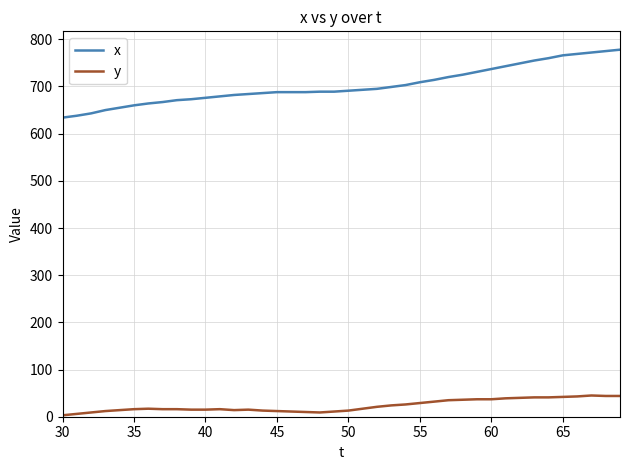

Which series has the largest total across all categories?

x